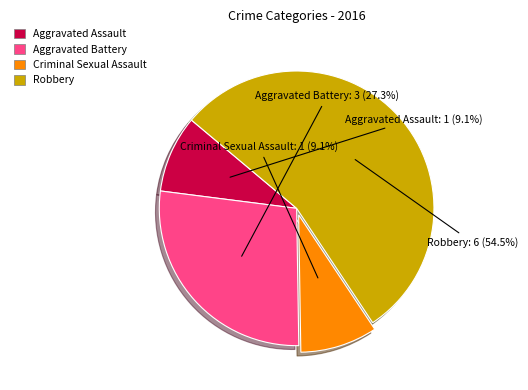

Which has a higher value, Robbery or Criminal Sexual Assault?

Robbery